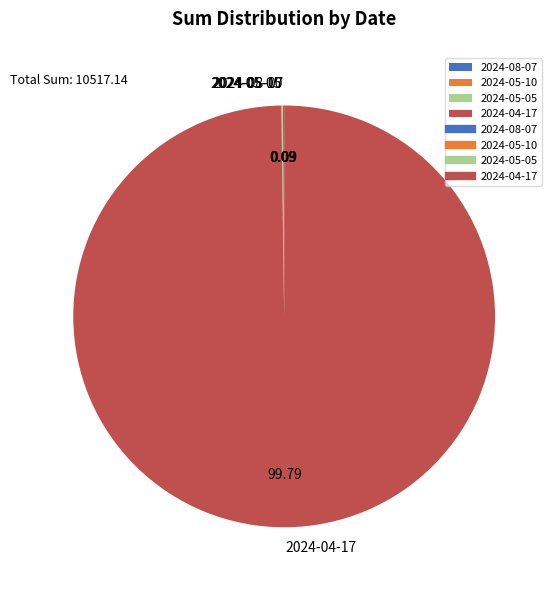

Which slice represents more than half of the pie?

2024-04-17